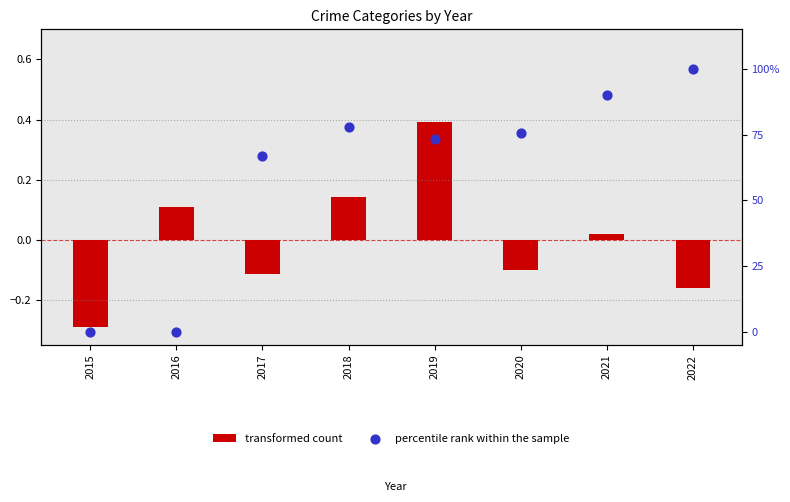

Which series contains the lowest Y value?

transformed count